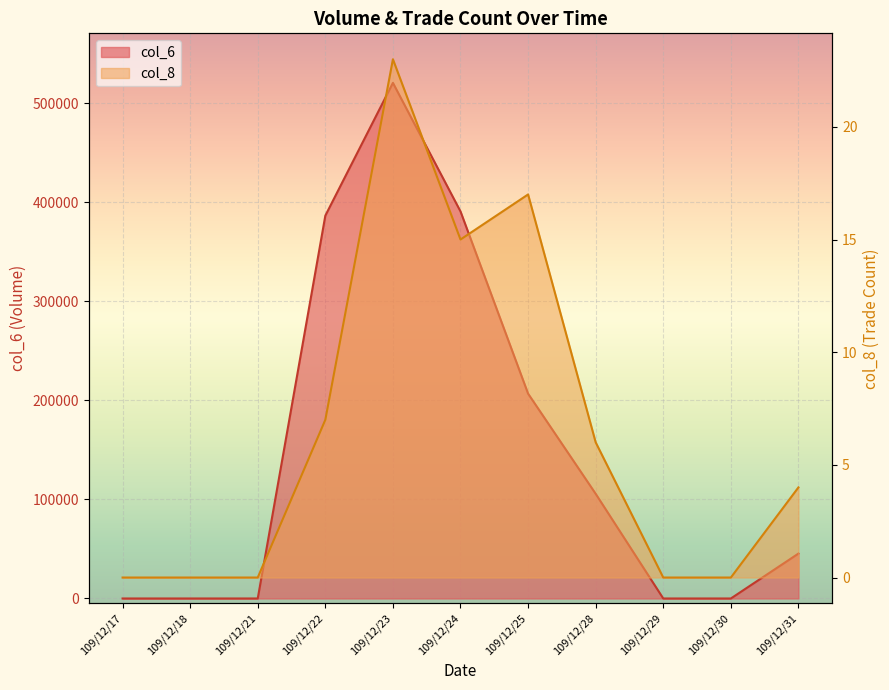

Which label corresponds to the smallest value in the chart?

109/12/17